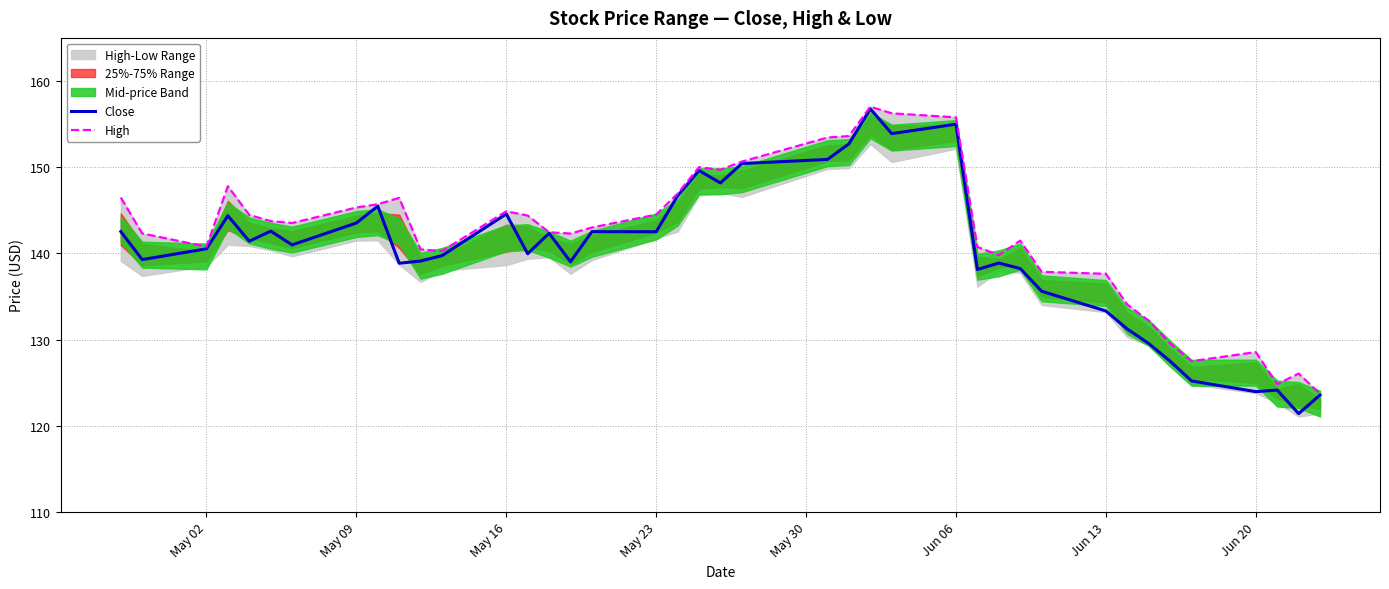

Rank the series by their average value, from highest to lowest.

High, Close